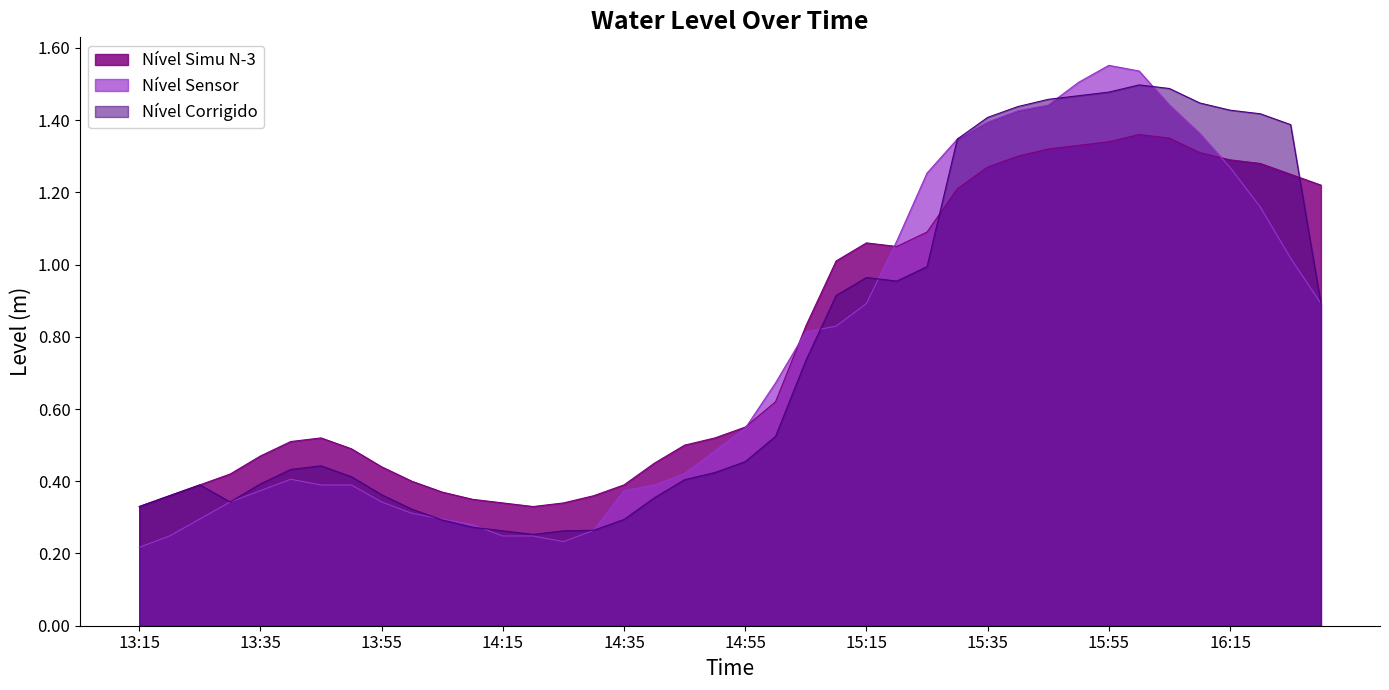

At which label is Nível Simu N-3 closest to 0?

13:15